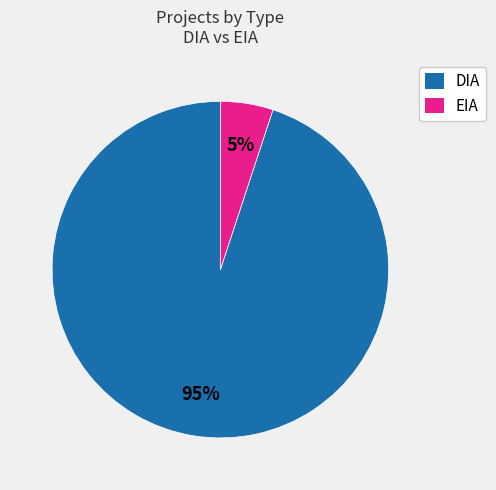

What is the majority slice?

DIA